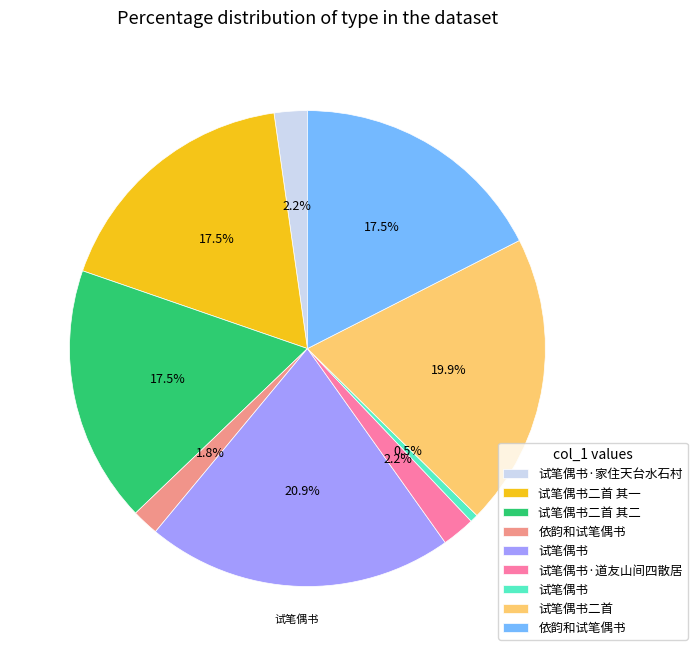

Is there any slice that represents more than half of the pie?

No